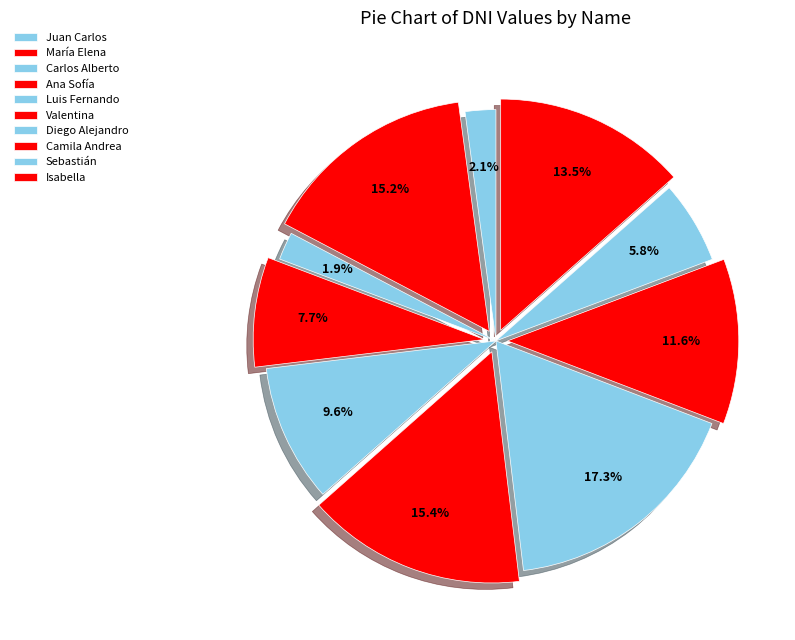

Is it true that Carlos Alberto is 2% of the pie?

True